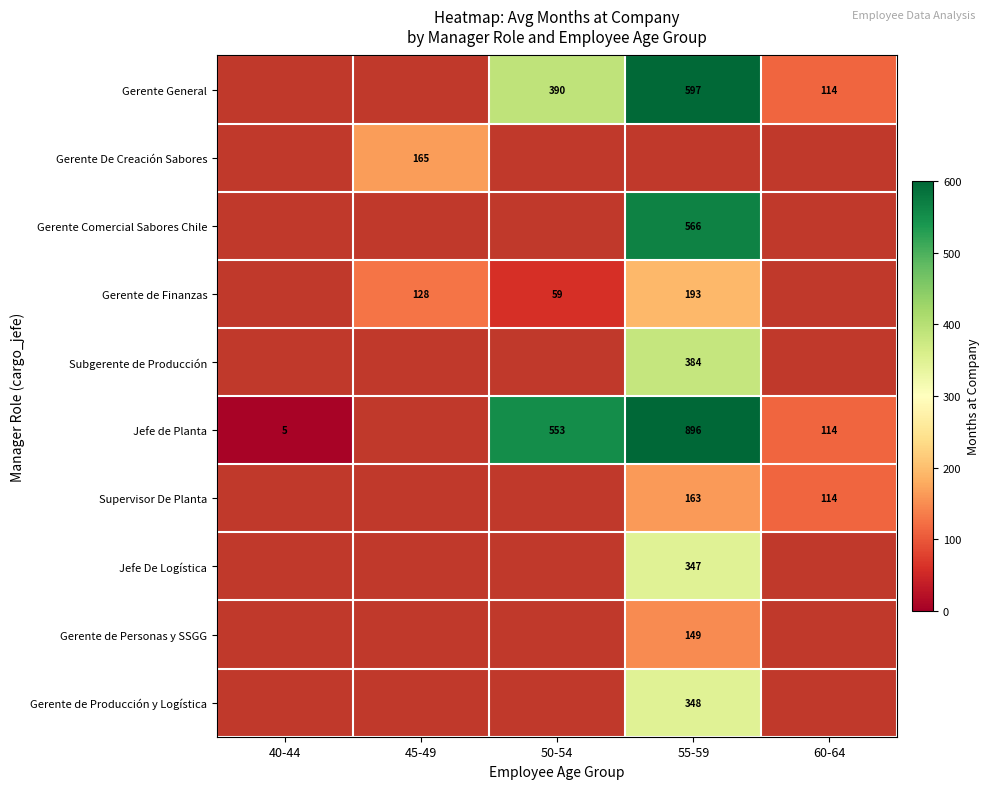

The Subgerente de Producción series shows 384 at 55-59. True or false?

True